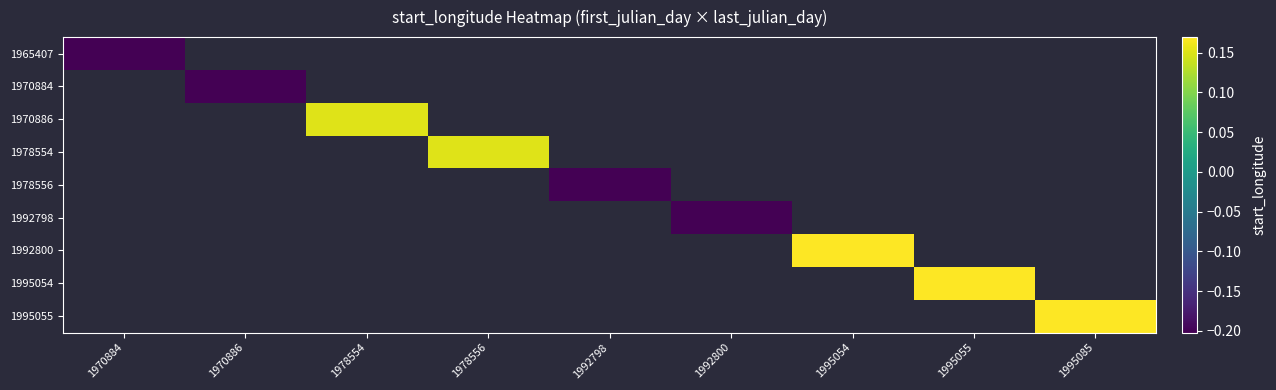

At how many categories does at least one series exceed 0?

5